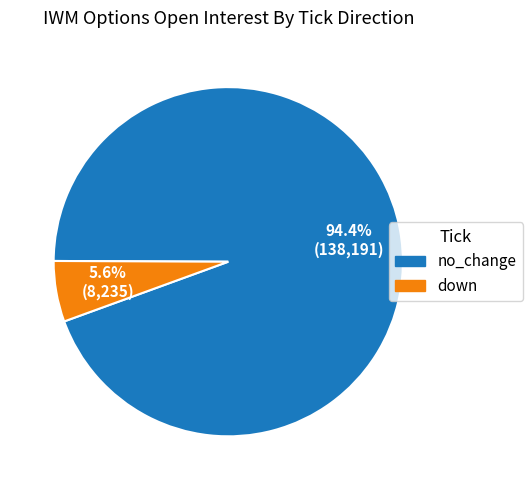

Between down and no_change, which is larger?

no_change